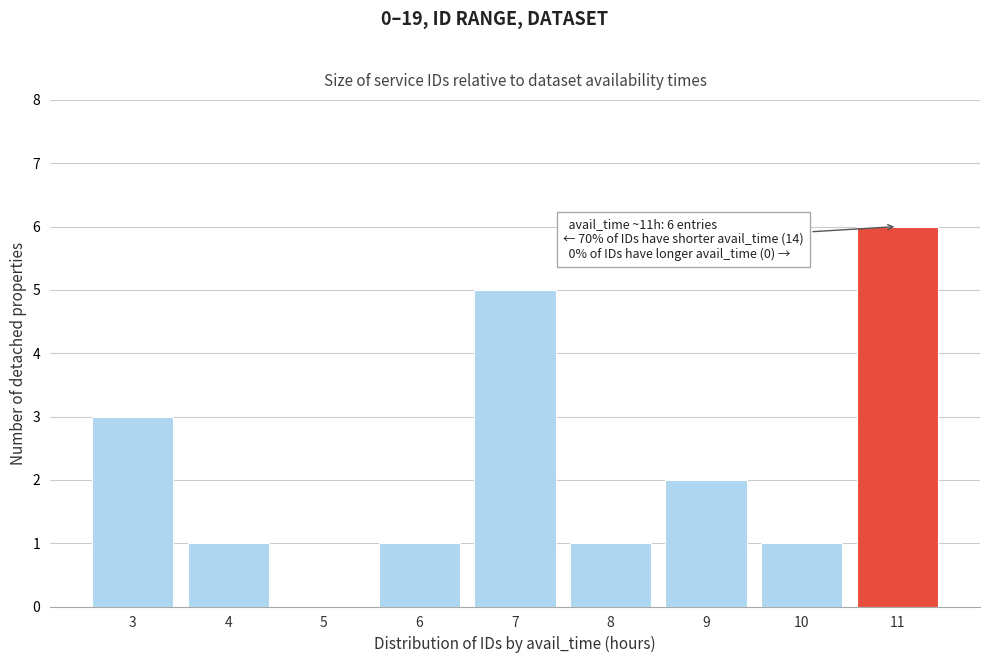

Reading right to left, list all the values displayed in this chart.

11=6	10=1	9=2	8=1	7=5	6=1	5=0	4=1	3=3